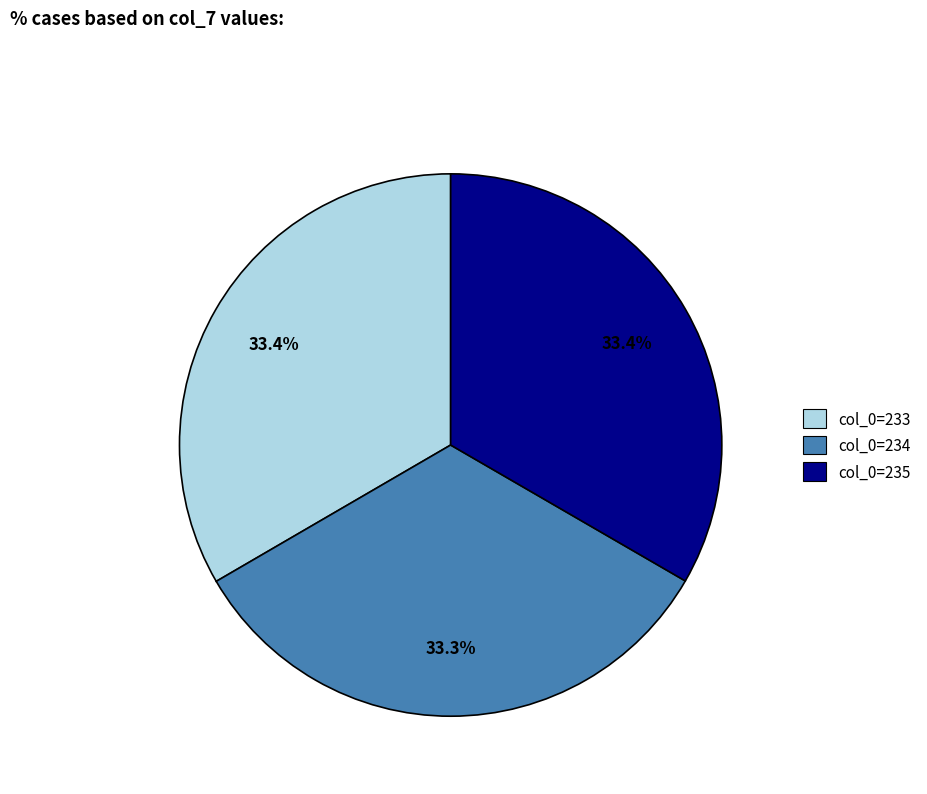

Approximately how many times larger is the value at col_0=234 compared to col_0=233?

1.0